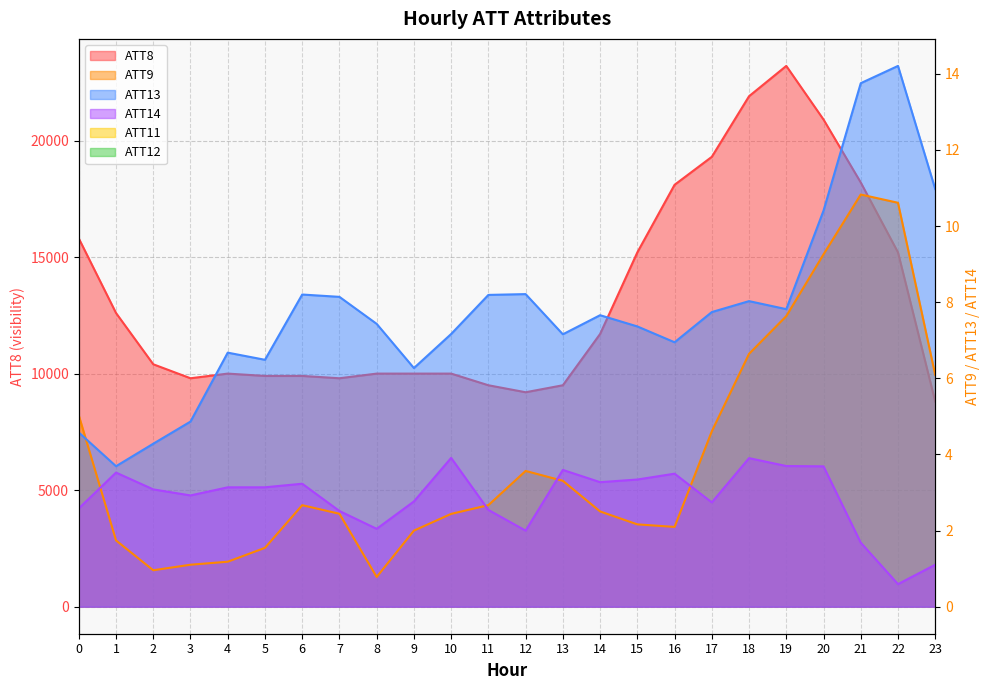

Which series changed the most between 11 and 21?

ATT8